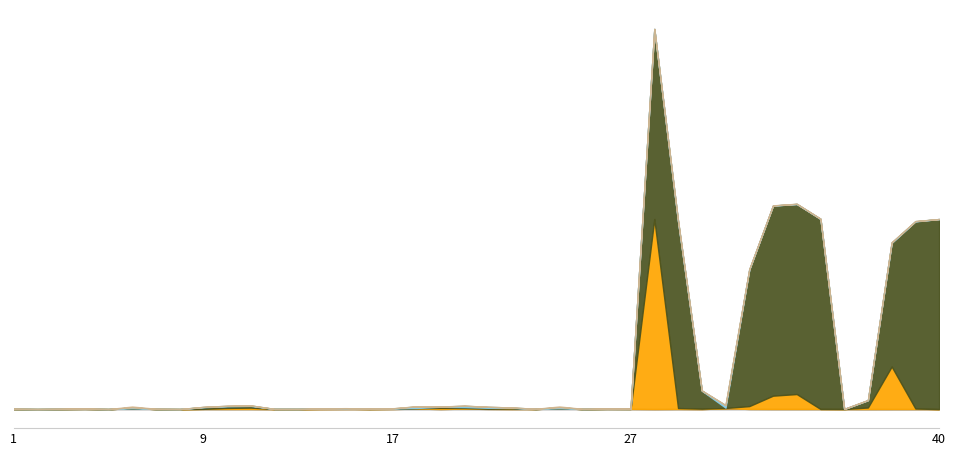

True or false: minLength and meanLength cross at least once.

False